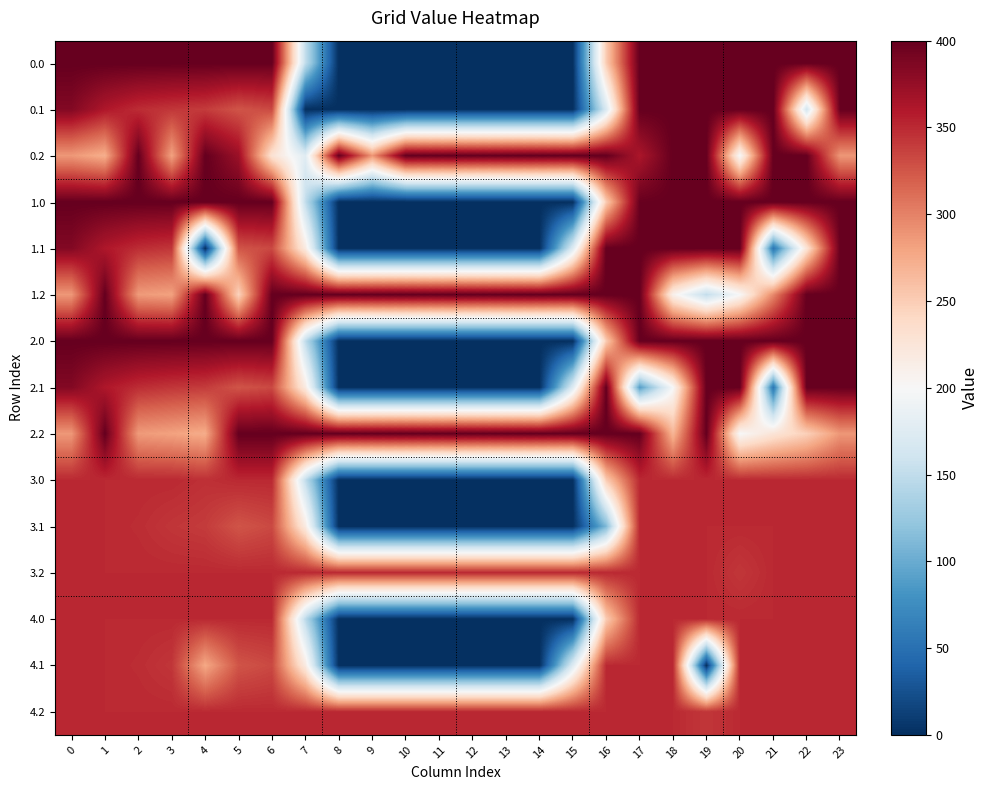

What is the difference between the highest and lowest values at 9?

400.0